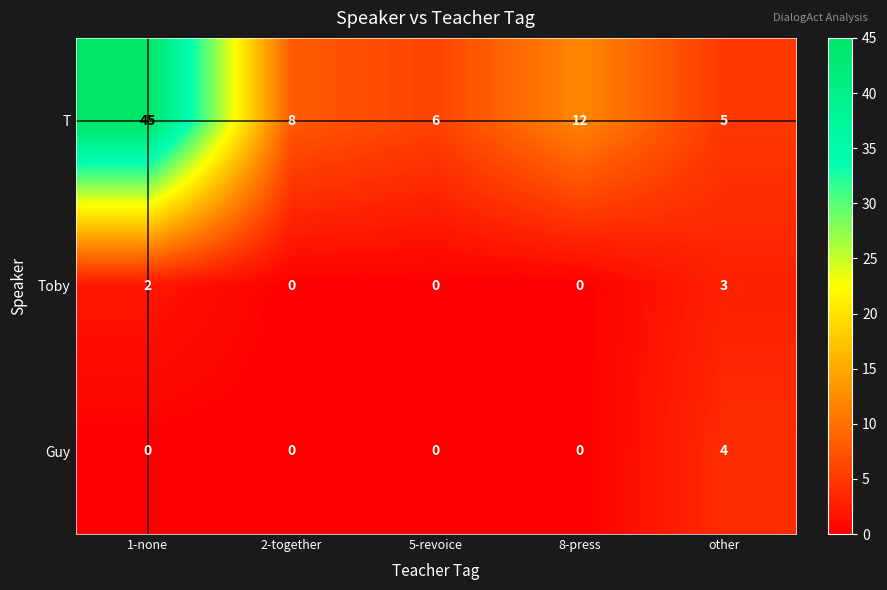

Count the number of categories in the chart.

5